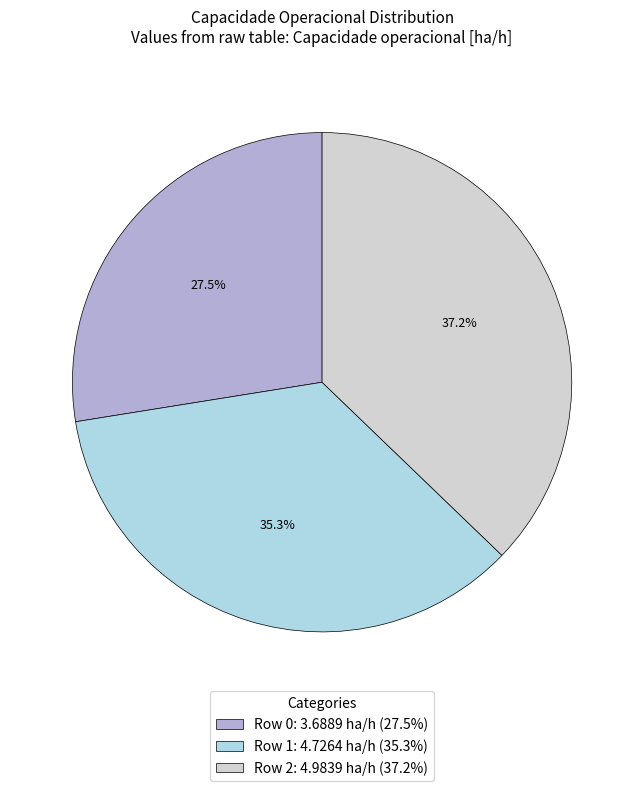

Approximately how many times larger is the value at Row 0: 3.6889 ha/h (27.5%) compared to Row 1: 4.7264 ha/h (35.3%)?

0.8